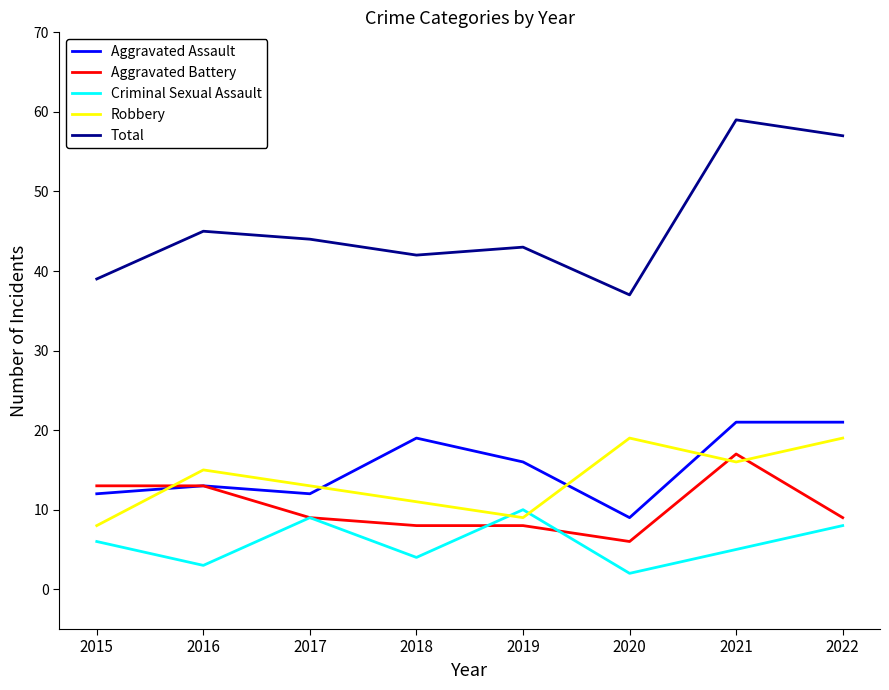

What is the highest value of the Robbery series?

19